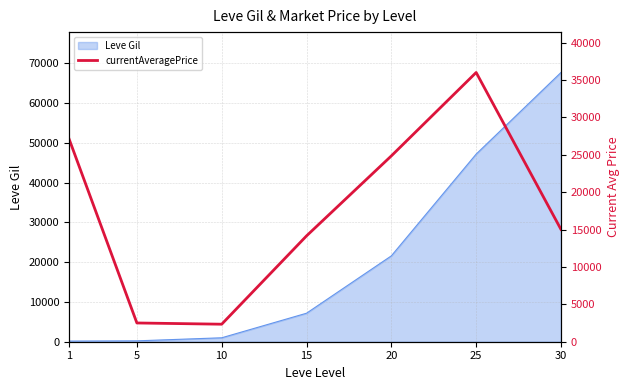

The value at 30 is 15018. True or false?

True